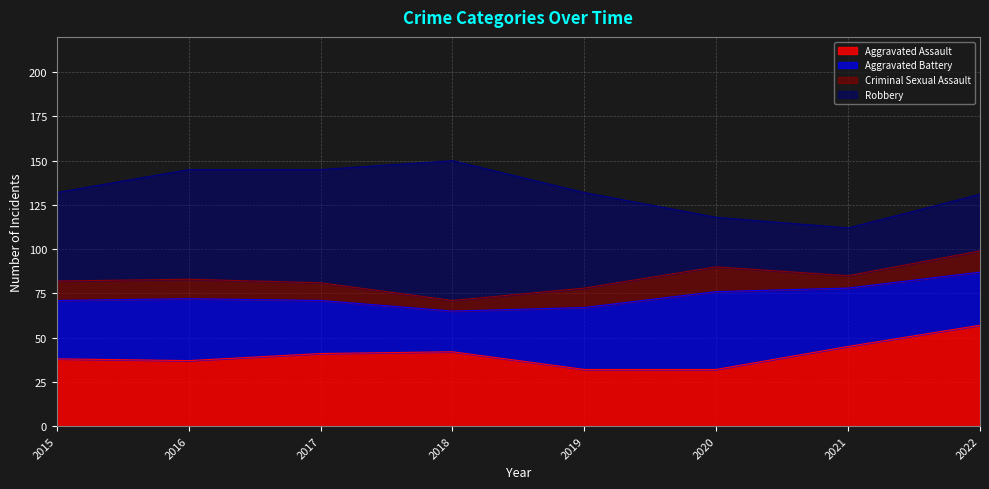

Does the chart have visible grid lines?

Yes